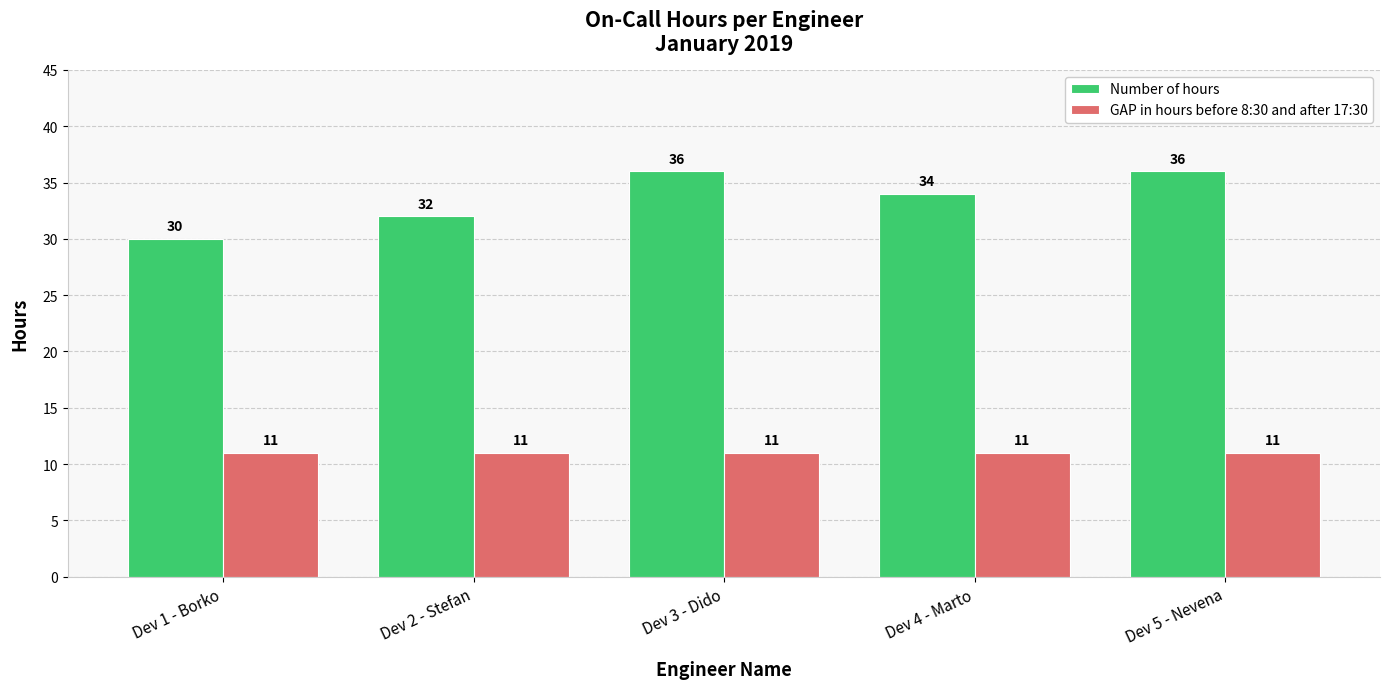

True or false: GAP in hours before 8:30 and after 17:30 has a value of 17 at Dev 1 - Borko.

False